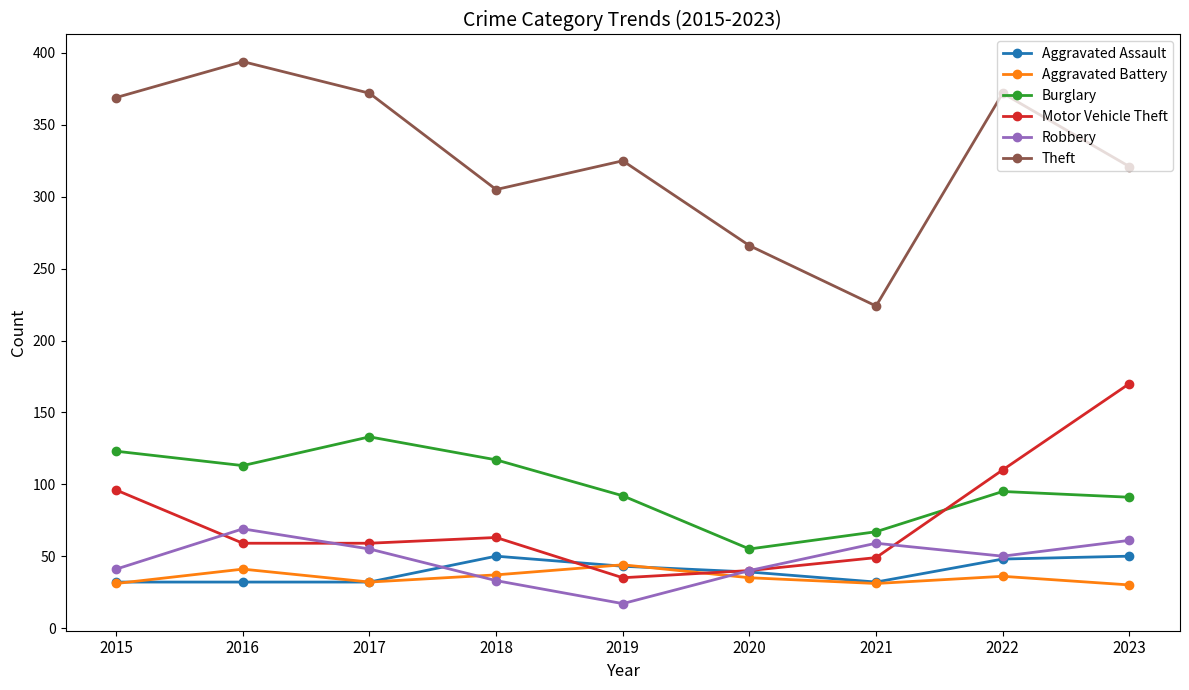

What value does the Theft series have at 2016?

394